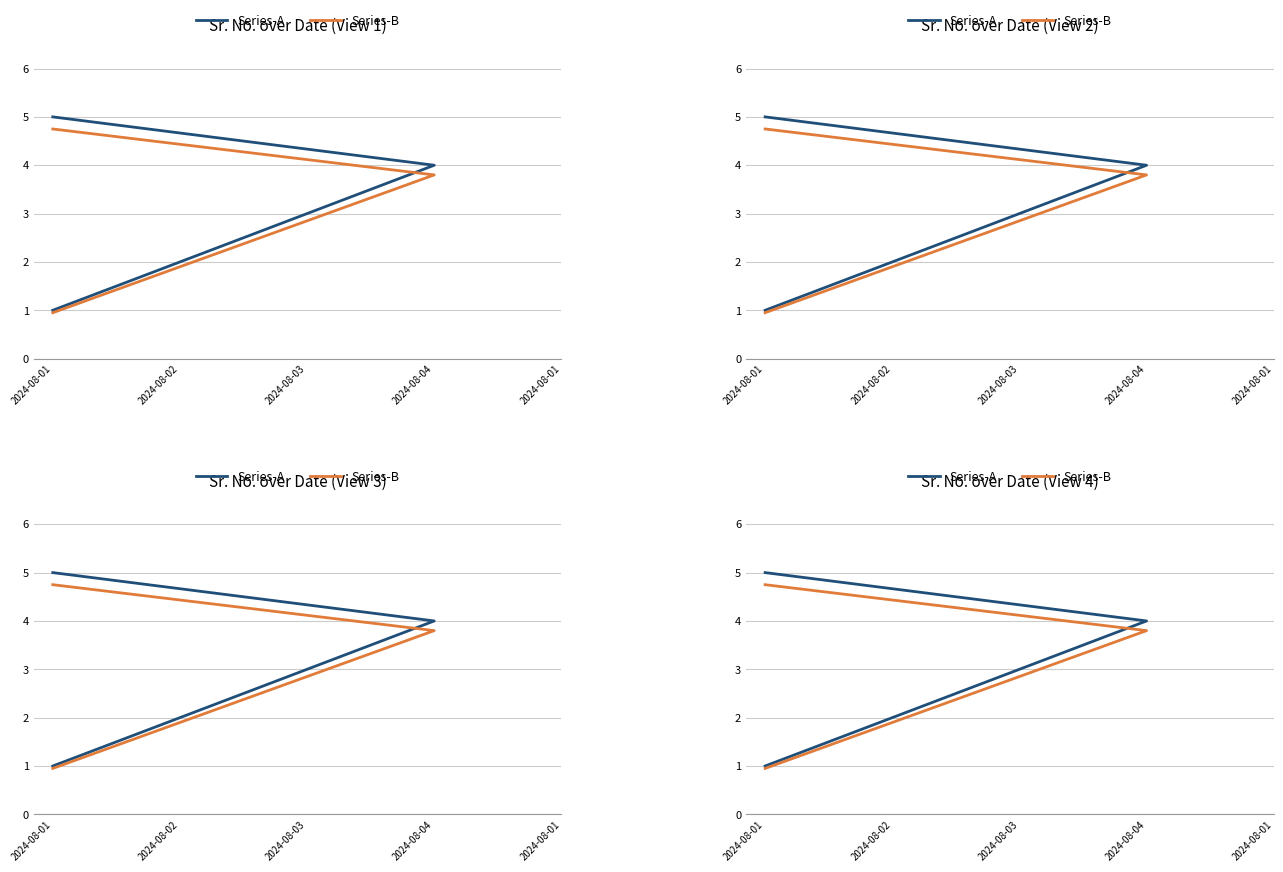

At which label does Series-B first exceed 2?

2024-08-03